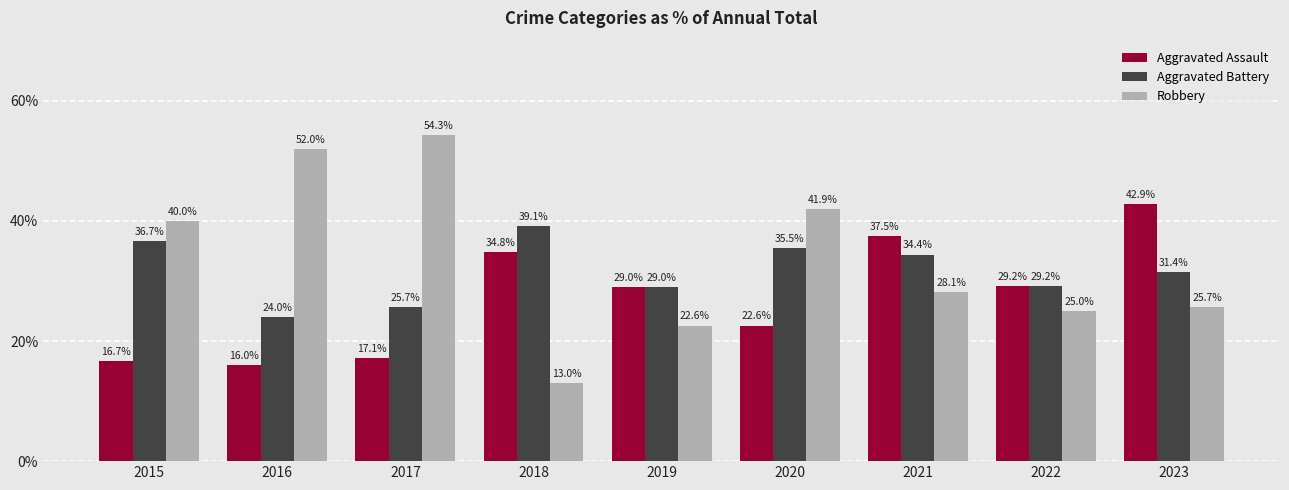

Is it true that Aggravated Assault equals 29.0 at 2019?

True